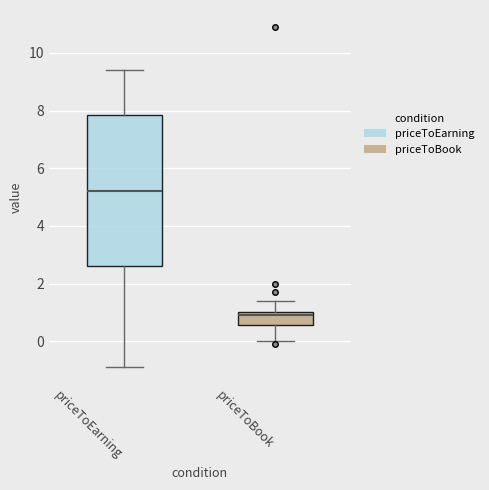

Reading left to right, transcribe this box plot: for each box, give where its median line is, the range the box spans, and where its two whiskers end, as read against the y-axis. The values are not printed on the chart, so give them approximately, as read against the axis.

priceToEarning: median 5.2, box 2.6 to 7.8, whiskers -0.8 to 9.4
priceToBook: median 1.0 (just below the box's upper edge), box 0.6 to 1.0, whiskers 0.0 to 1.4